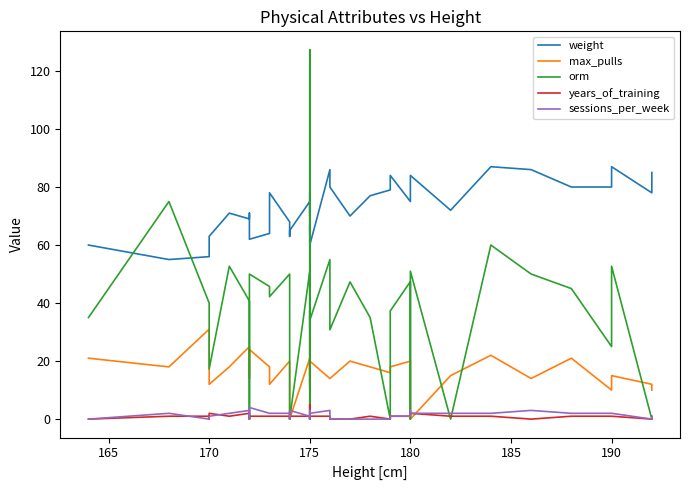

What is the value of the orm point at the 10th from the left?

50.0